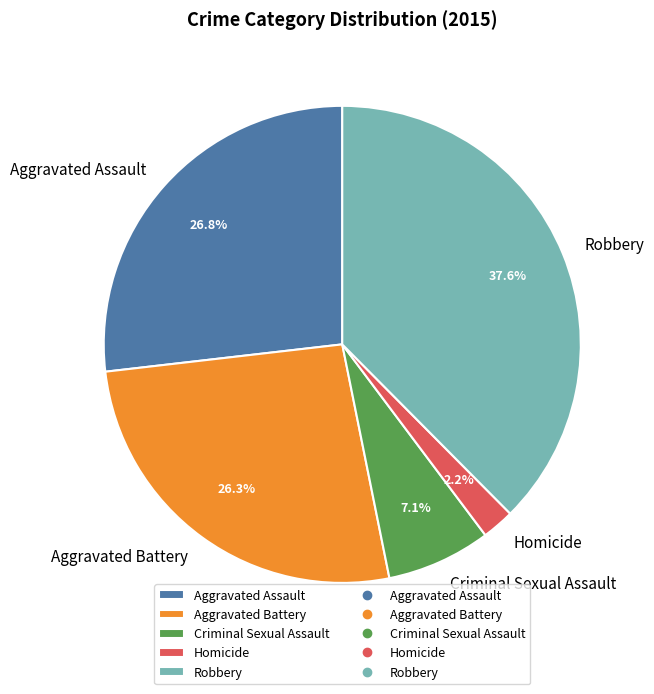

What is the ratio of the value at Criminal Sexual Assault to the value at Homicide?

3.2